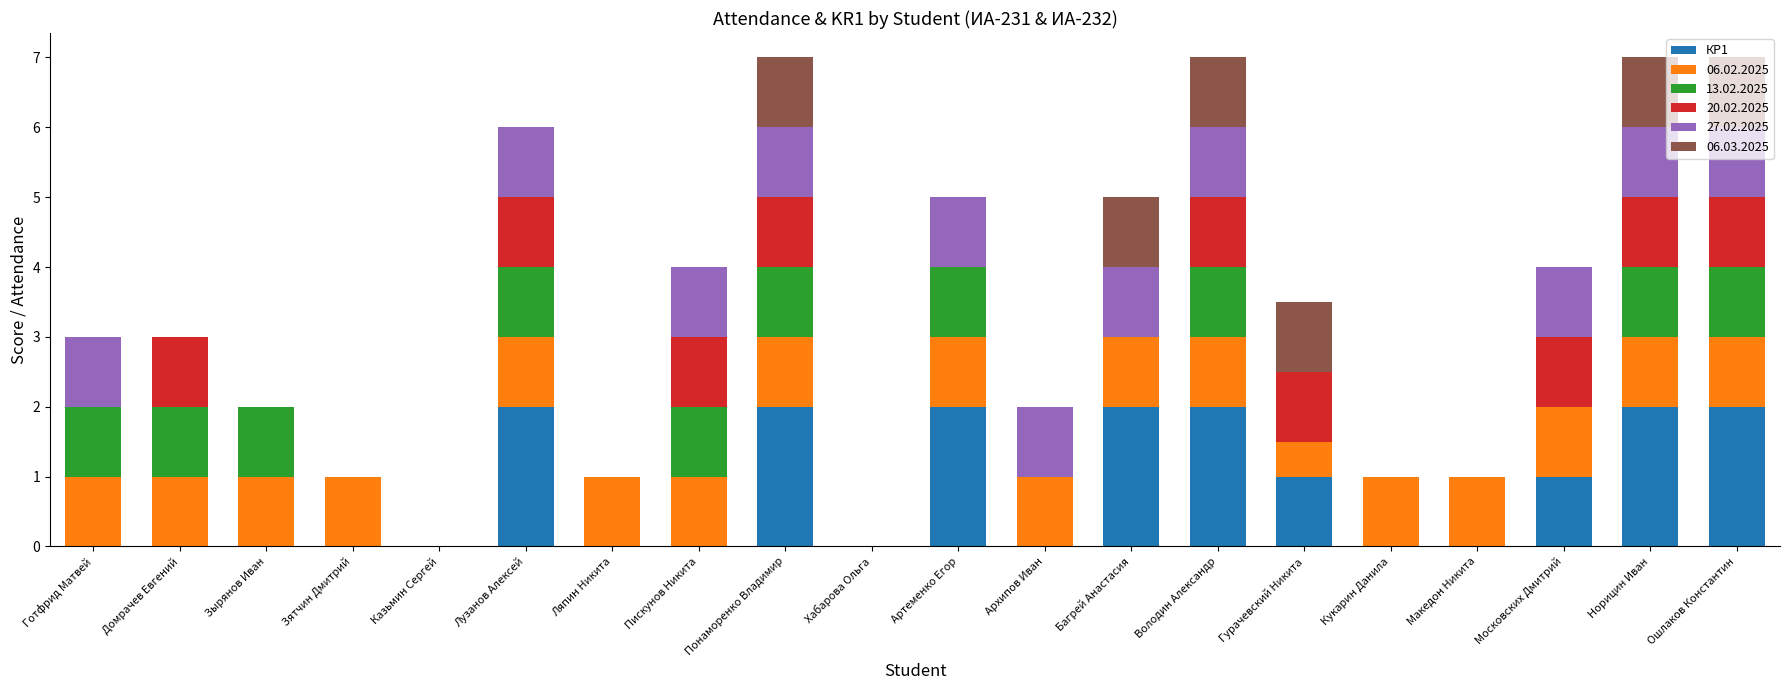

True or false: КР1 has a value of -0.7 at Зятчин Дмитрий.

False